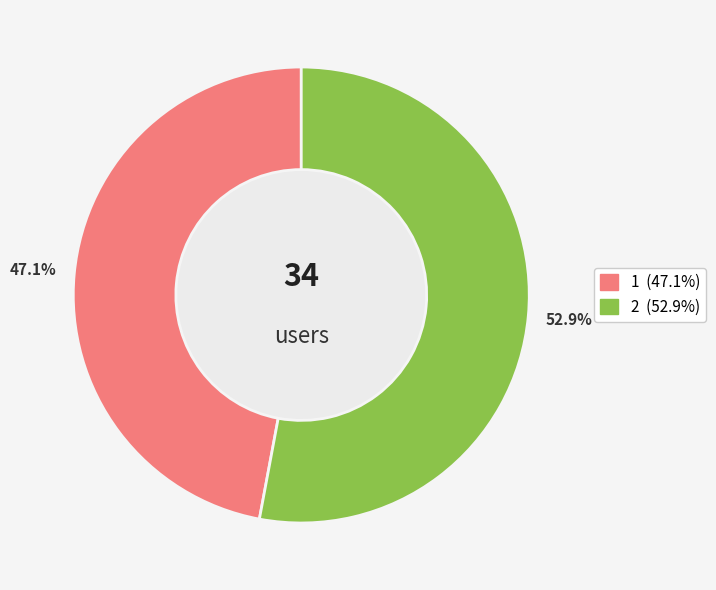

To the nearest percent, what is the average slice percentage?

50%